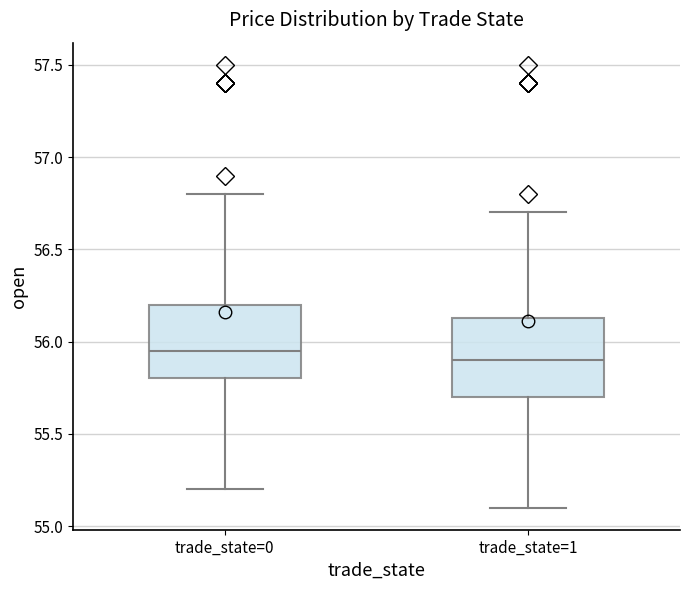

Which box's median line is the lowest?

trade_state=1